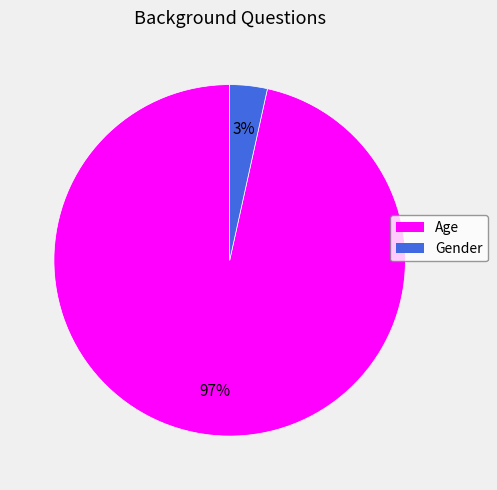

To the nearest percent, what is the average slice percentage?

50%